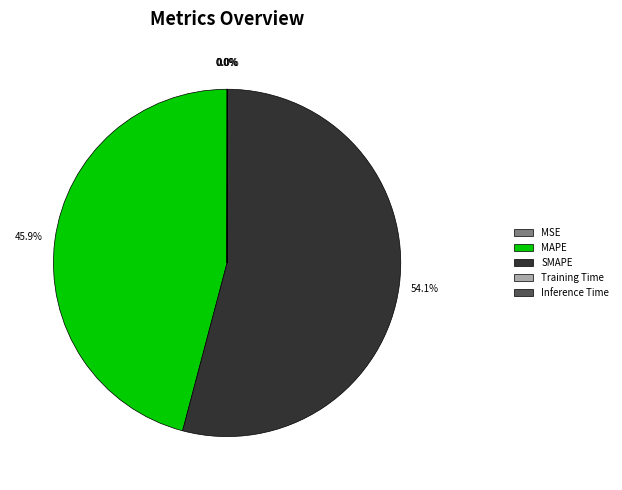

What percentage is NOT represented by SMAPE?

45.9%